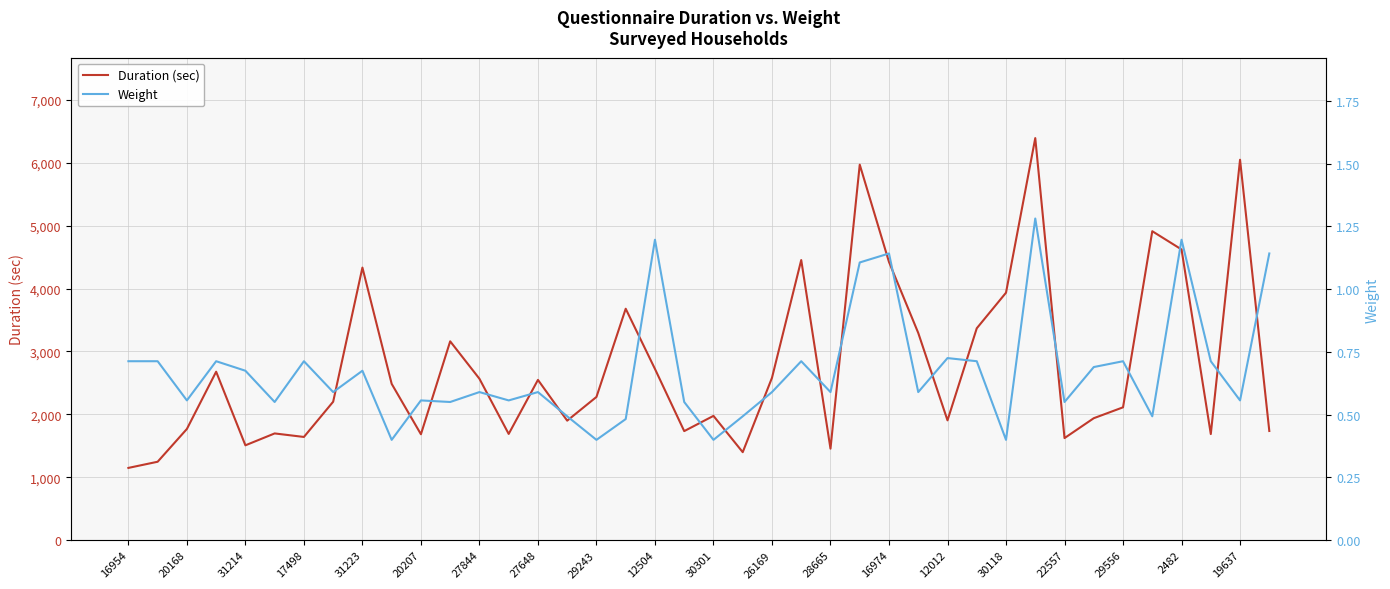

What is the value of the Weight point at the 4th from the left?

0.7